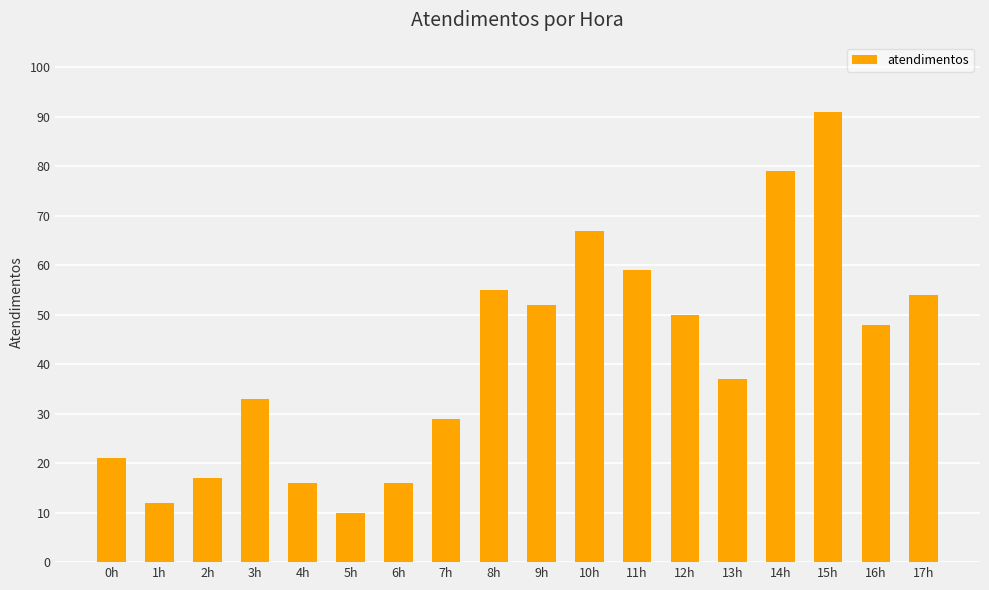

Is it true that the value at 4h is 8?

False